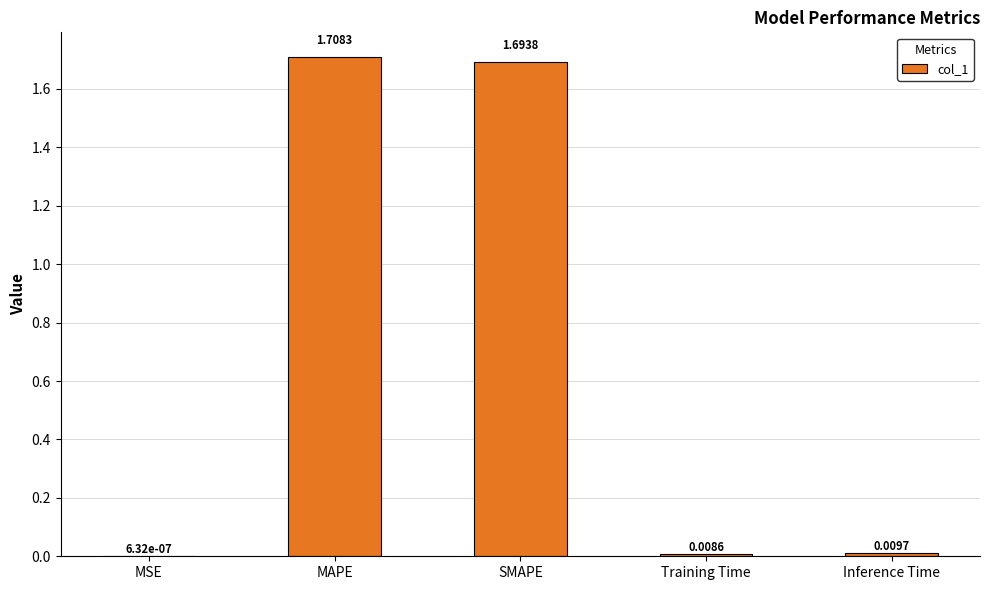

At which label is the value closest to 0?

MSE